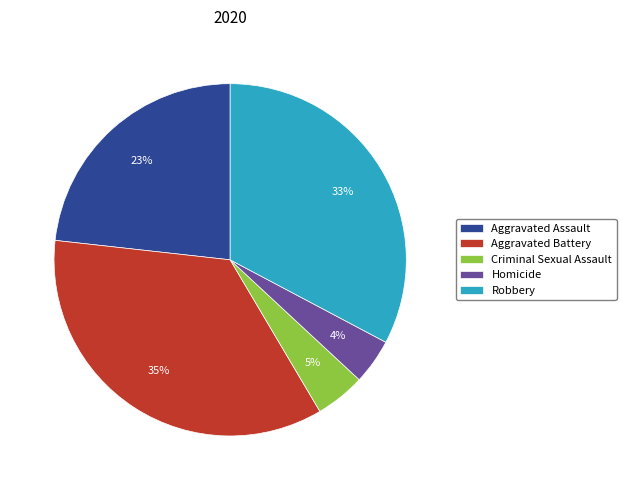

How many slices are in this pie chart?

5